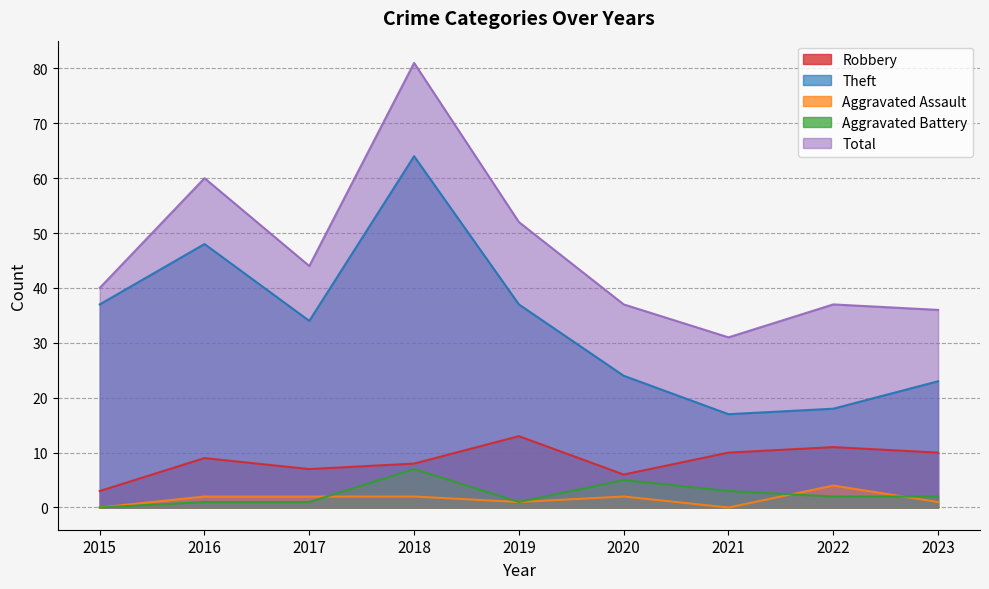

Which series has the largest total across all categories?

Total